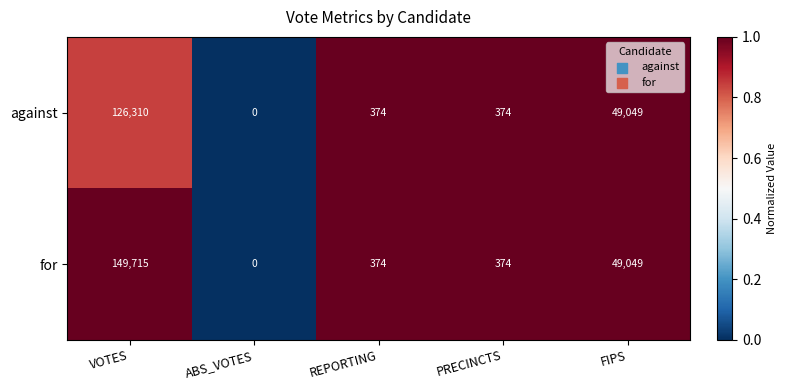

What is the average value of the for series?

39902